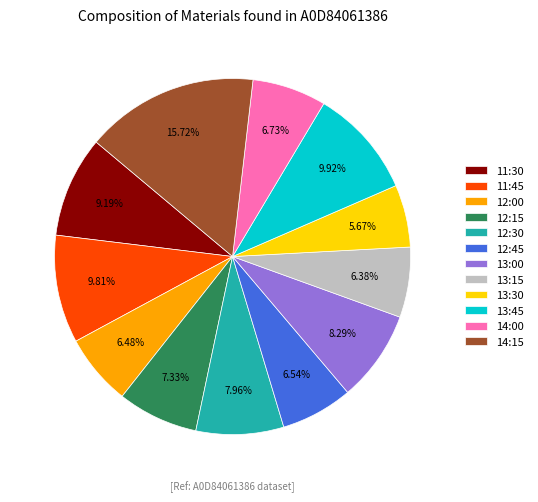

Which category has the biggest portion of the pie?

14:15